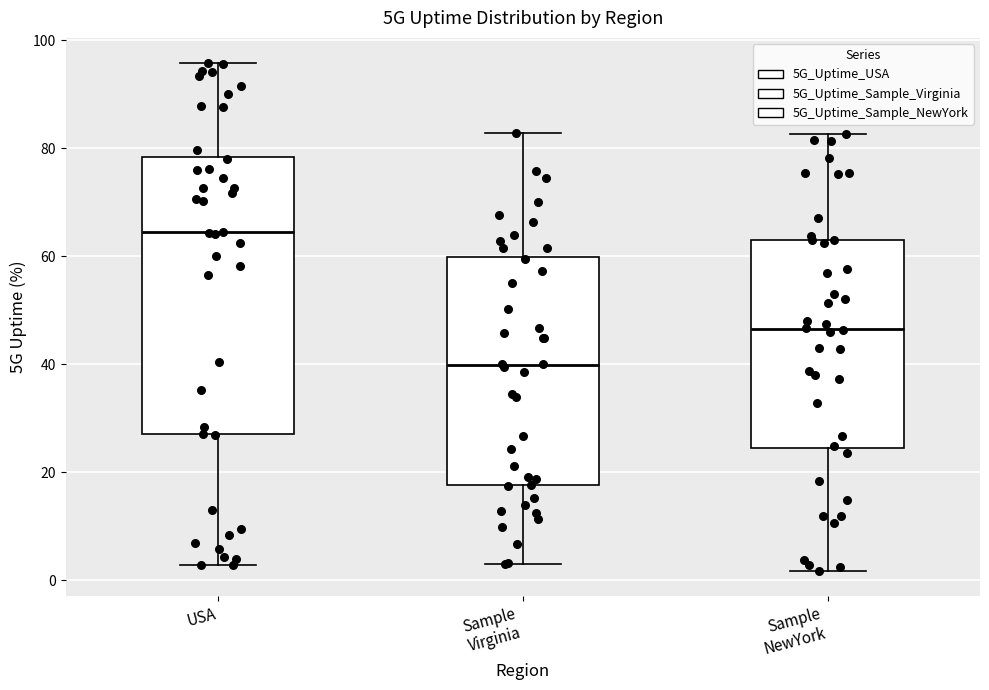

Which box's median line is the lowest?

Sample Virginia